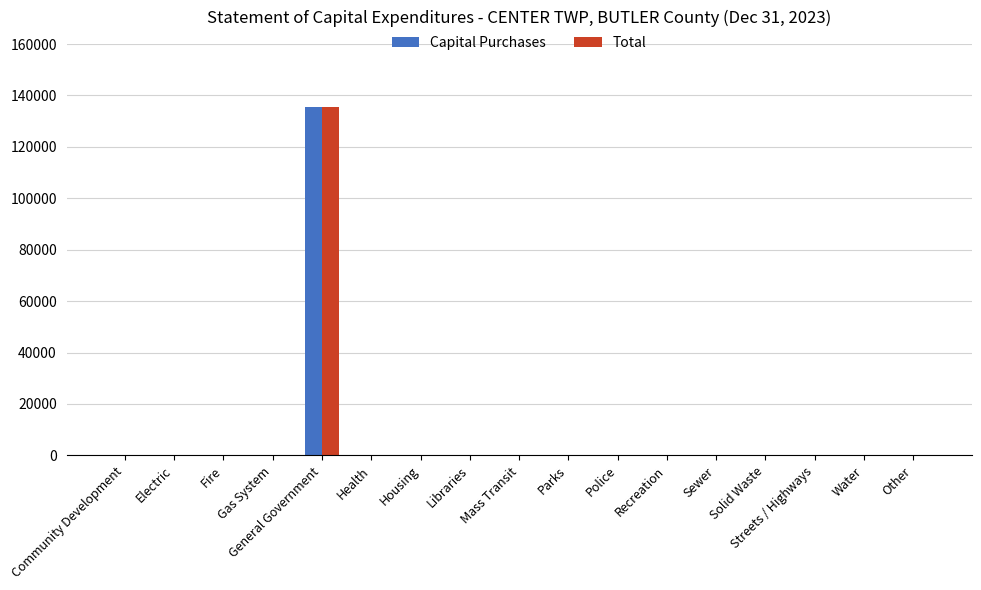

What is the maximum value shown in the chart?

135699